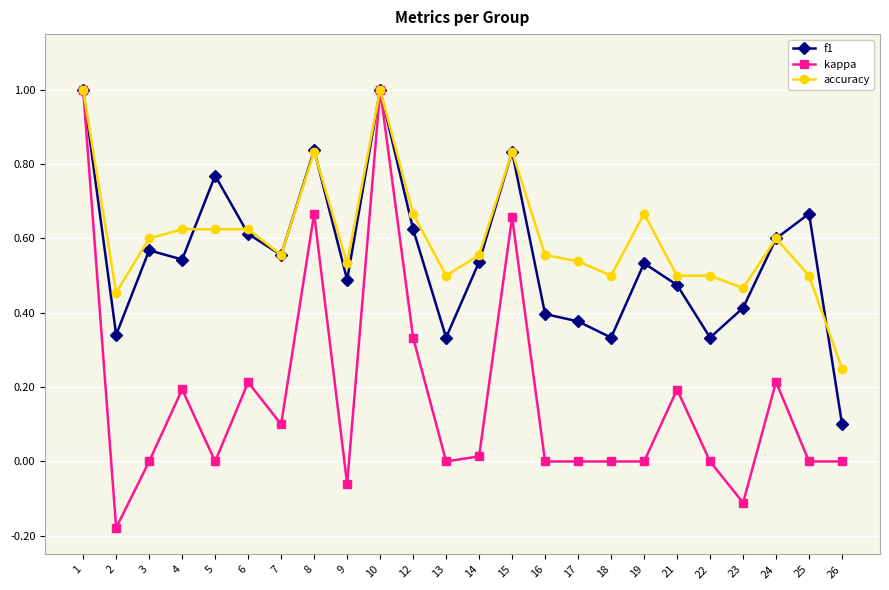

Which category has the lowest value in the accuracy series?

26